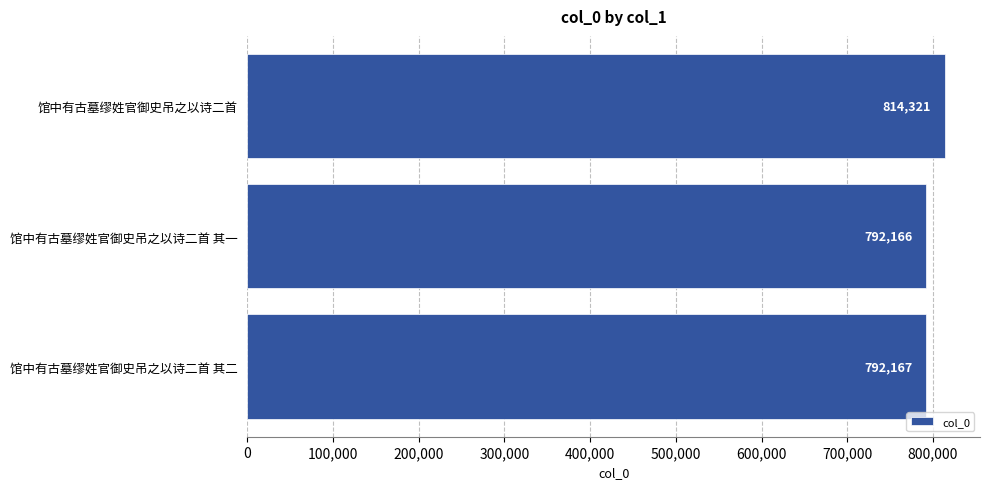

Are the bars grouped side by side (vs. stacked)?

No